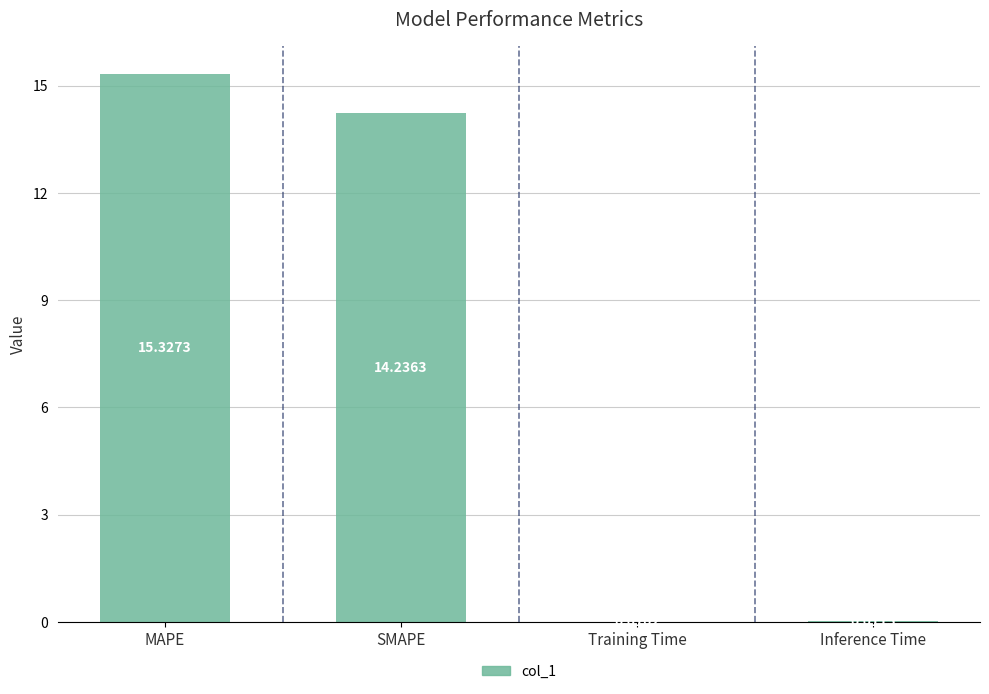

Which label corresponds to the largest value in the chart?

MAPE